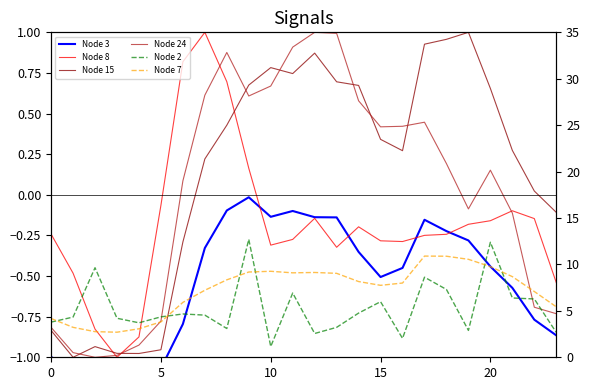

Is it true that Node 3 equals -0.1 at 8?

True